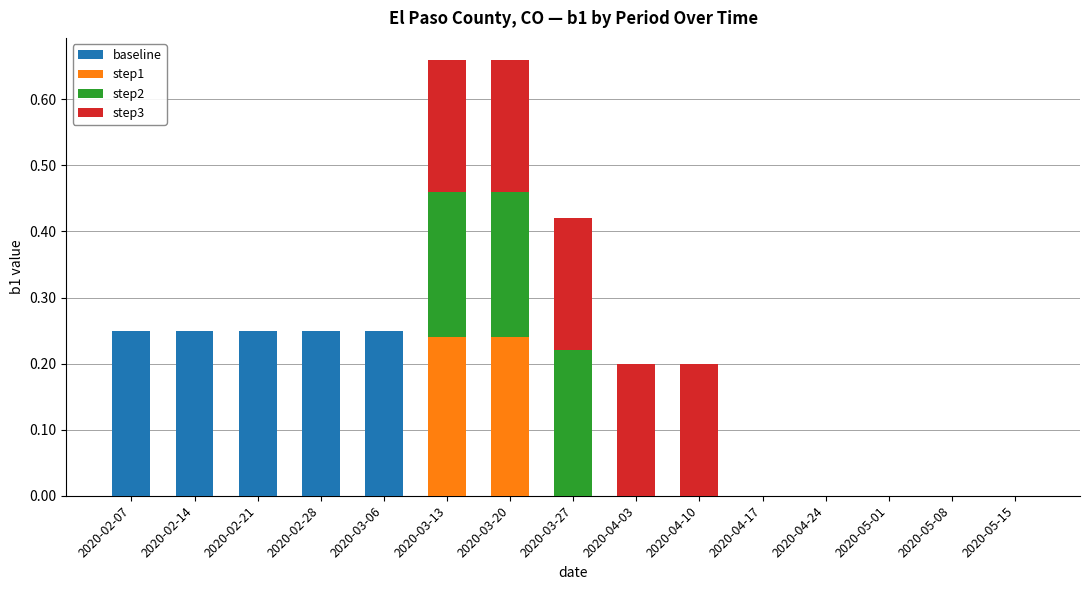

Is it true that baseline equals 0.0 at 2020-05-15?

True